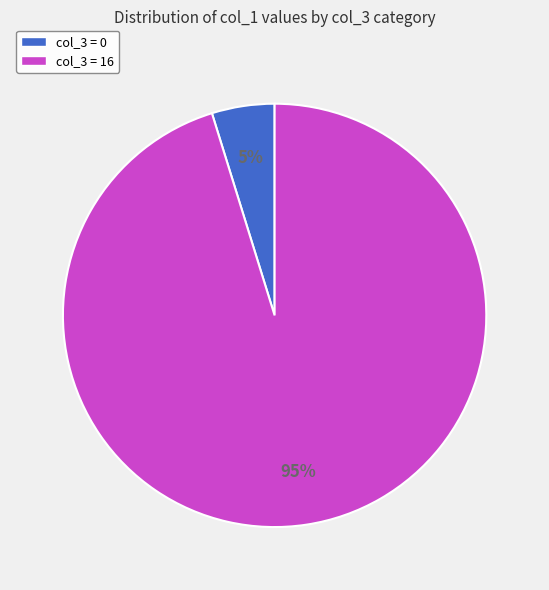

To the nearest percent, what percentage of the pie is col_3 = 16?

95%